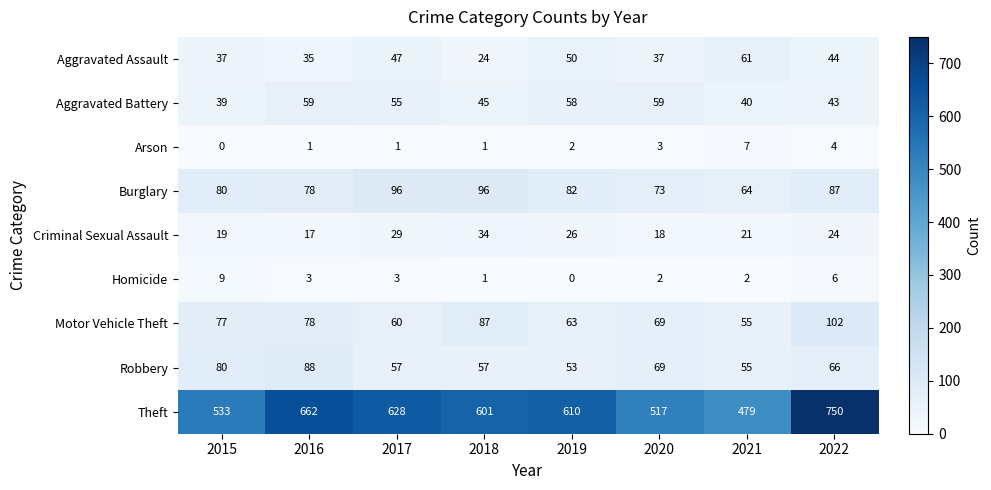

True or false: Criminal Sexual Assault has a value of 19 at 2015.

True